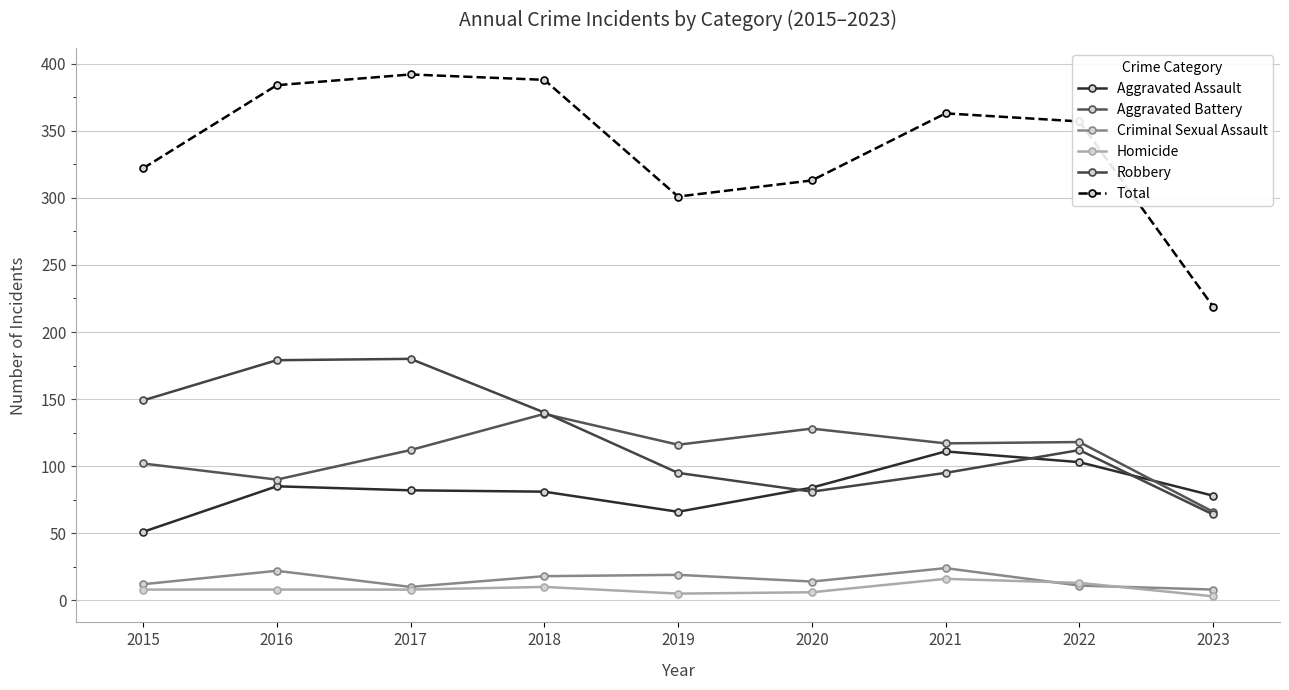

Reading right to left, what are all the values shown in this chart?

Aggravated Assault: 2023=78	2022=103	2021=111	2020=84	2019=66	2018=81	2017=82	2016=85	2015=51
Aggravated Battery: 2023=66	2022=118	2021=117	2020=128	2019=116	2018=139	2017=112	2016=90	2015=102
Criminal Sexual Assault: 2023=8	2022=11	2021=24	2020=14	2019=19	2018=18	2017=10	2016=22	2015=12
Homicide: 2023=3	2022=13	2021=16	2020=6	2019=5	2018=10	2017=8	2016=8	2015=8
Robbery: 2023=64	2022=112	2021=95	2020=81	2019=95	2018=140	2017=180	2016=179	2015=149
Total: 2023=219	2022=357	2021=363	2020=313	2019=301	2018=388	2017=392	2016=384	2015=322